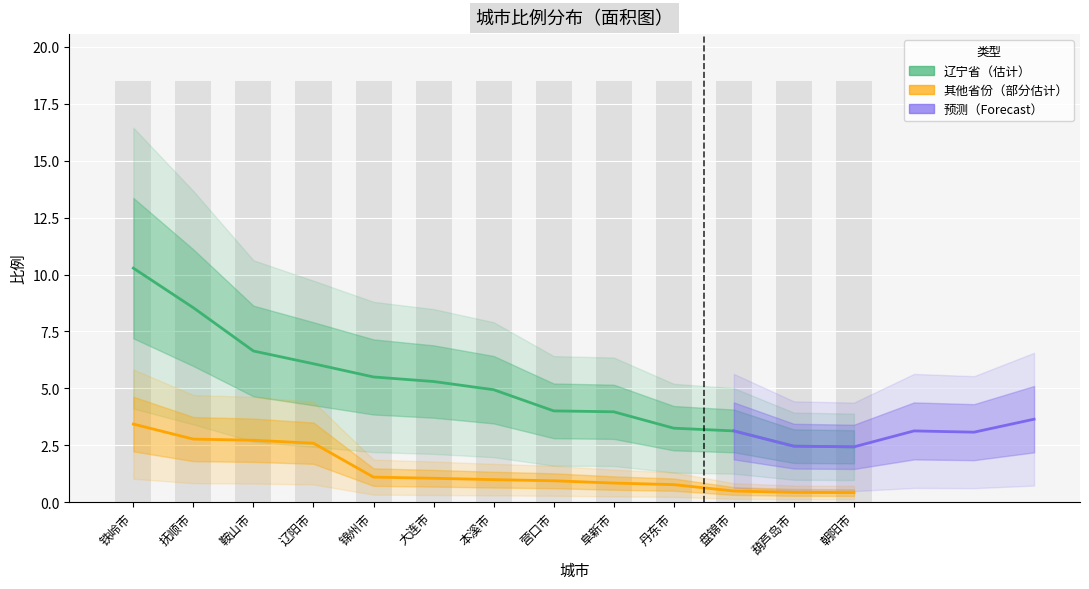

Which series has the largest range (max minus min)?

辽宁省